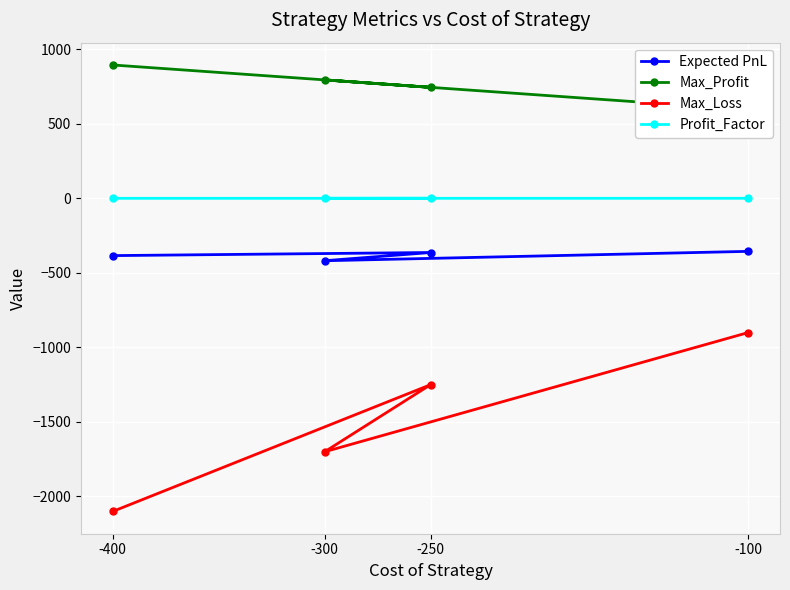

Reading right to left, list all the values displayed in this chart.

Expected PnL: -100=-355.4	-300=-418.3	-250=-363.1	-400=-383.9
Max_Profit: -100=595.0	-300=795.0	-250=745.0	-400=895.0
Max_Loss: -100=-900.0	-300=-1700.0	-250=-1250.0	-400=-2100.0
Profit_Factor: -100=0.7	-300=0.5	-250=0.6	-400=0.4